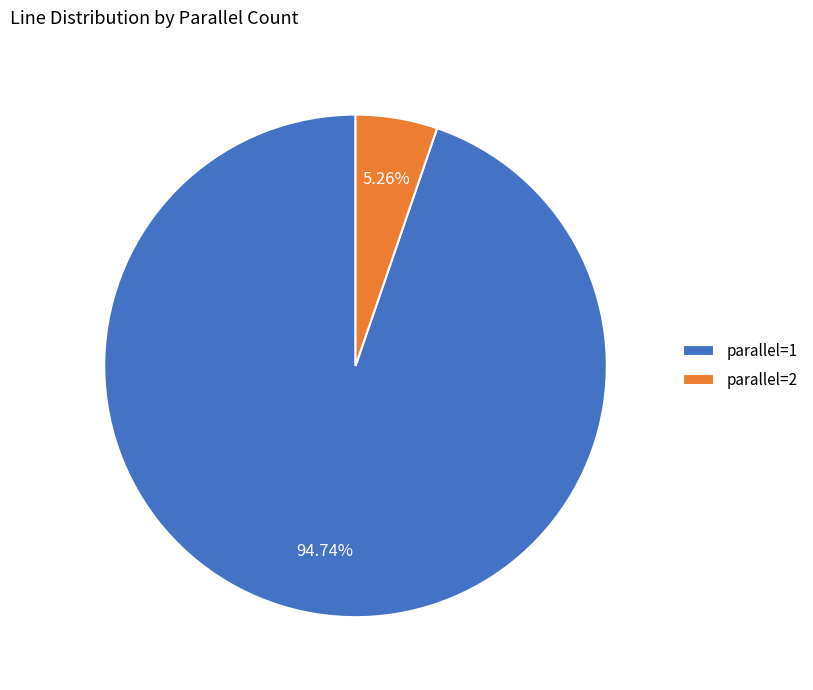

What portion of the pie excludes parallel=1?

5.3%